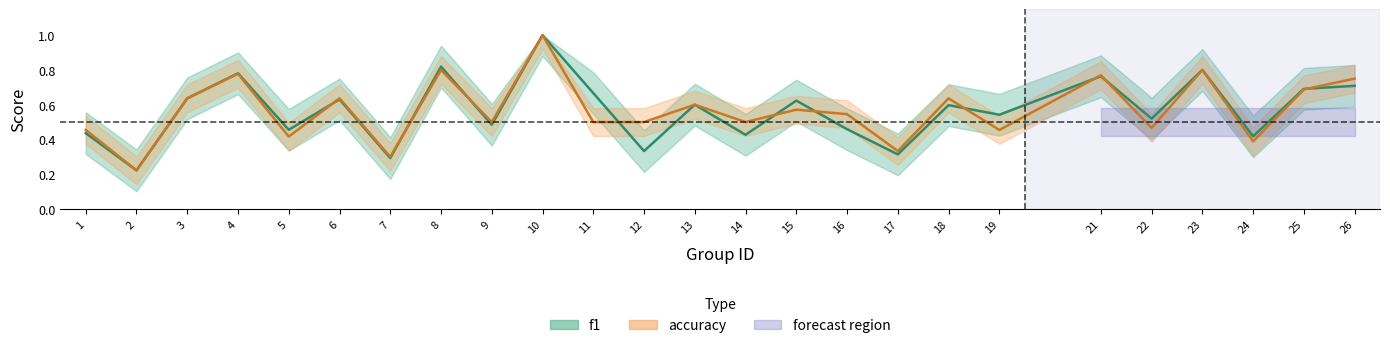

Which category has the highest value across all series?

10